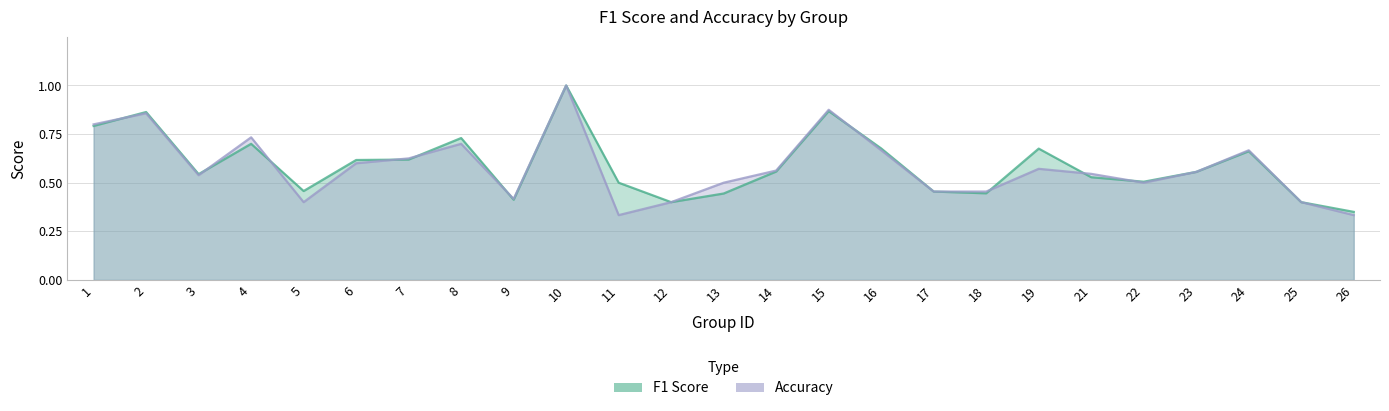

What is the sum of the accuracy_line values at 1 and 13?

1.3